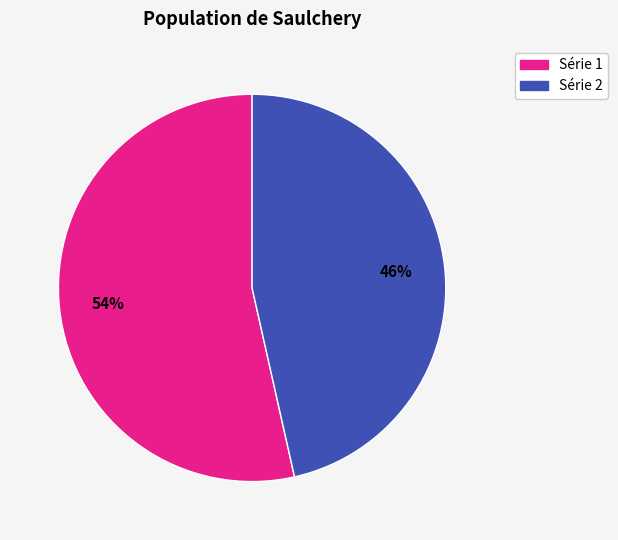

Is there a majority slice in this chart?

Yes